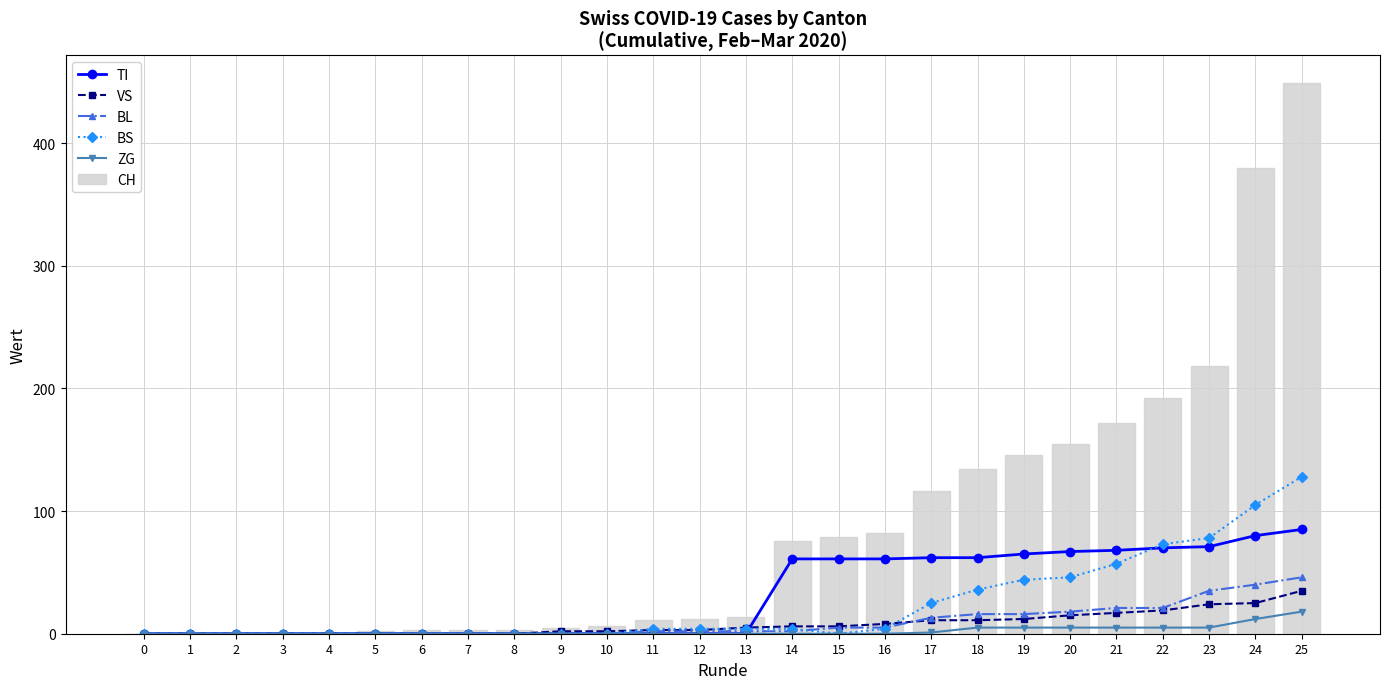

What is the value of the TI bar at the 16th from the left?

61